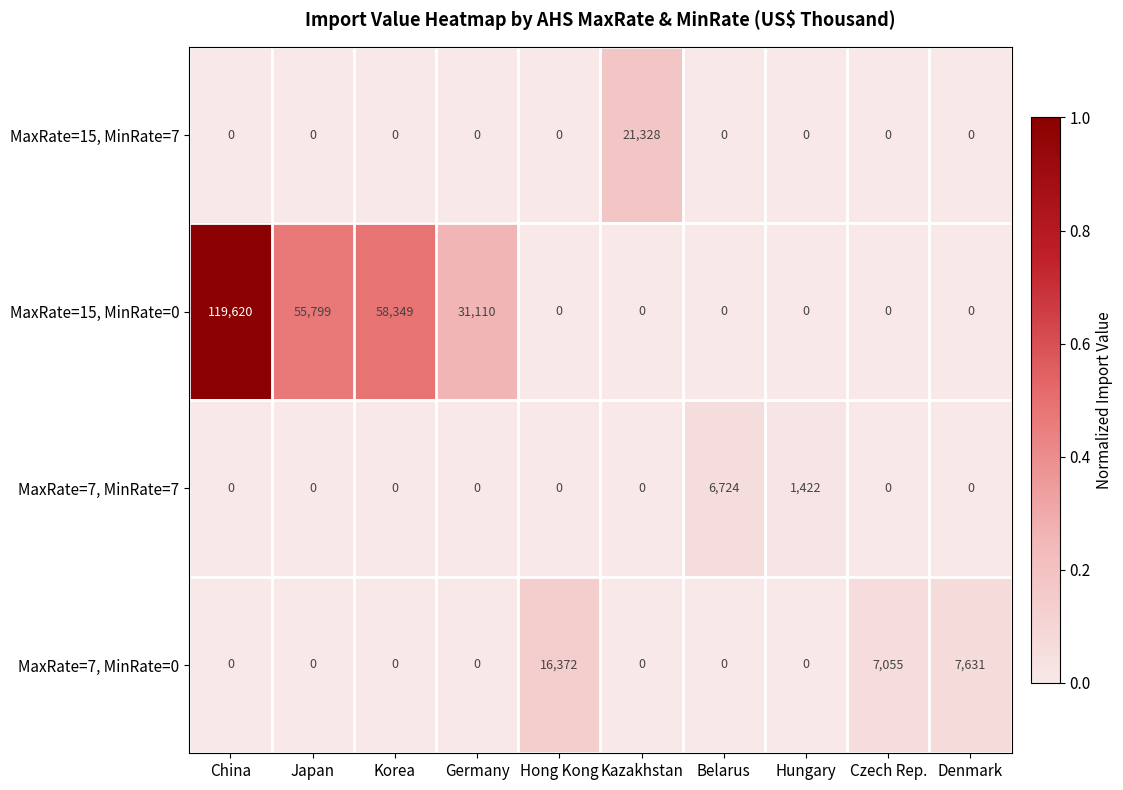

Which category has the highest value in the MaxRate=15, MinRate=7 series?

Kazakhstan